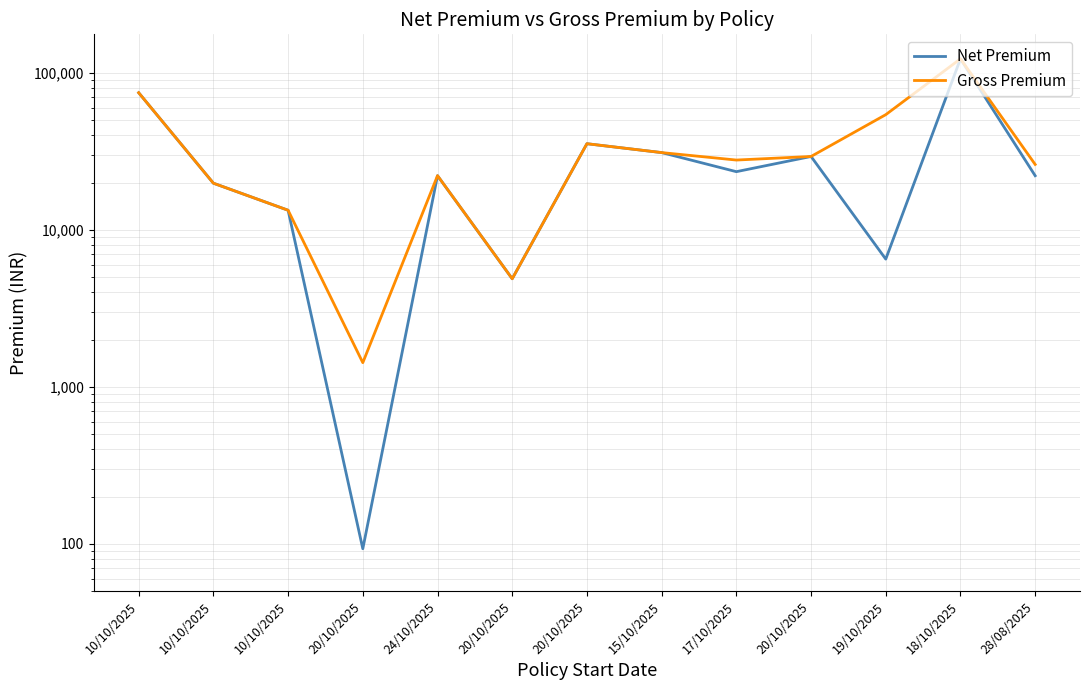

In Gross Premium, how many points are lower than both neighbors (excluding endpoints)?

3